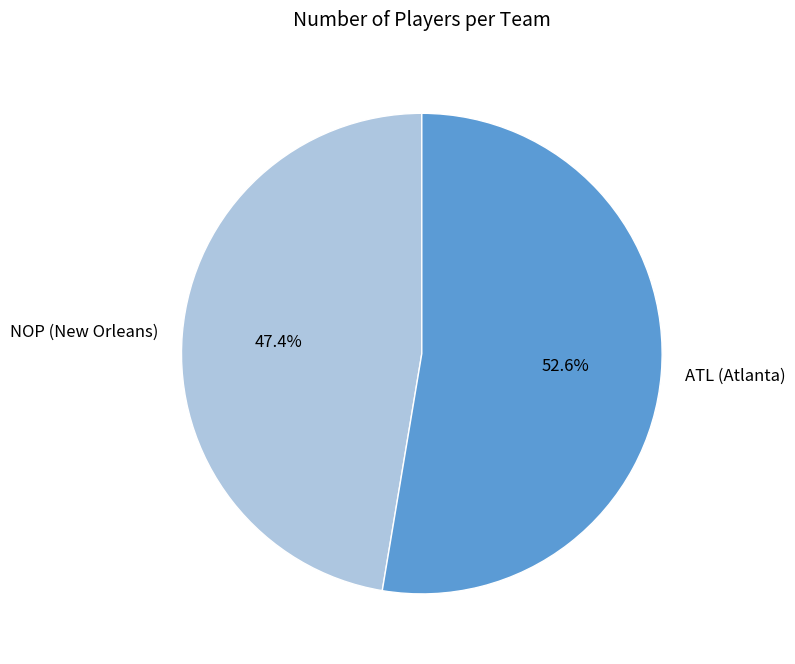

What percentage do ATL (Atlanta) and NOP (New Orleans) together represent?

100.0%